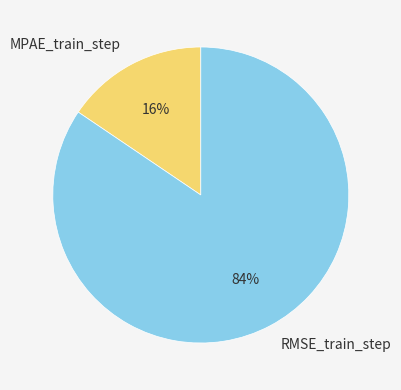

Is it true that MPAE_train_step is 1% of the pie?

False